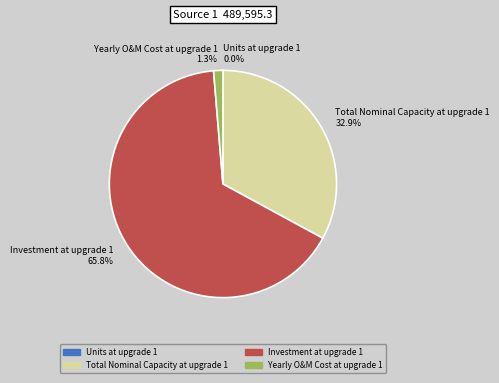

To the nearest percent, what percentage of the pie is Investment at upgrade 1?

66%